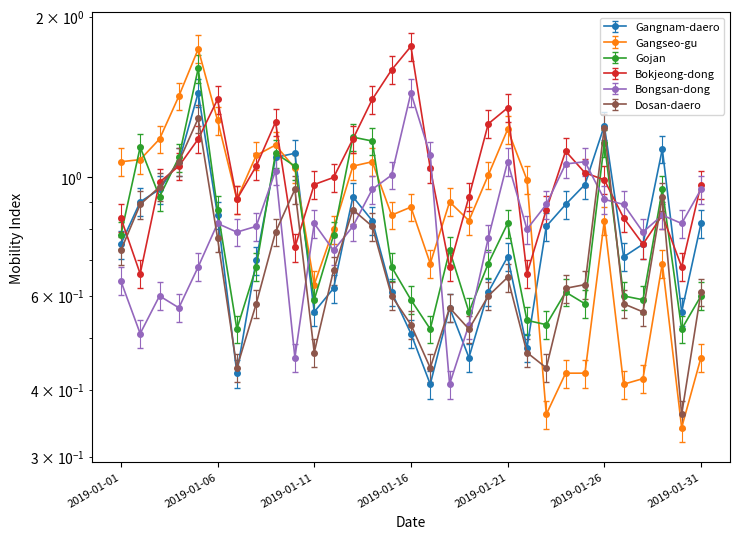

How many distinct data groups are displayed?

6